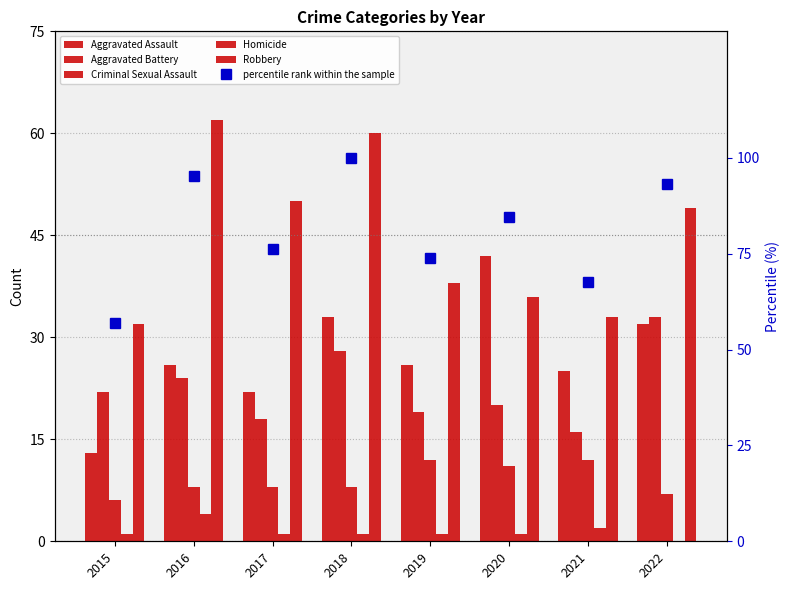

Where is Homicide nearest to the value 2?

2021